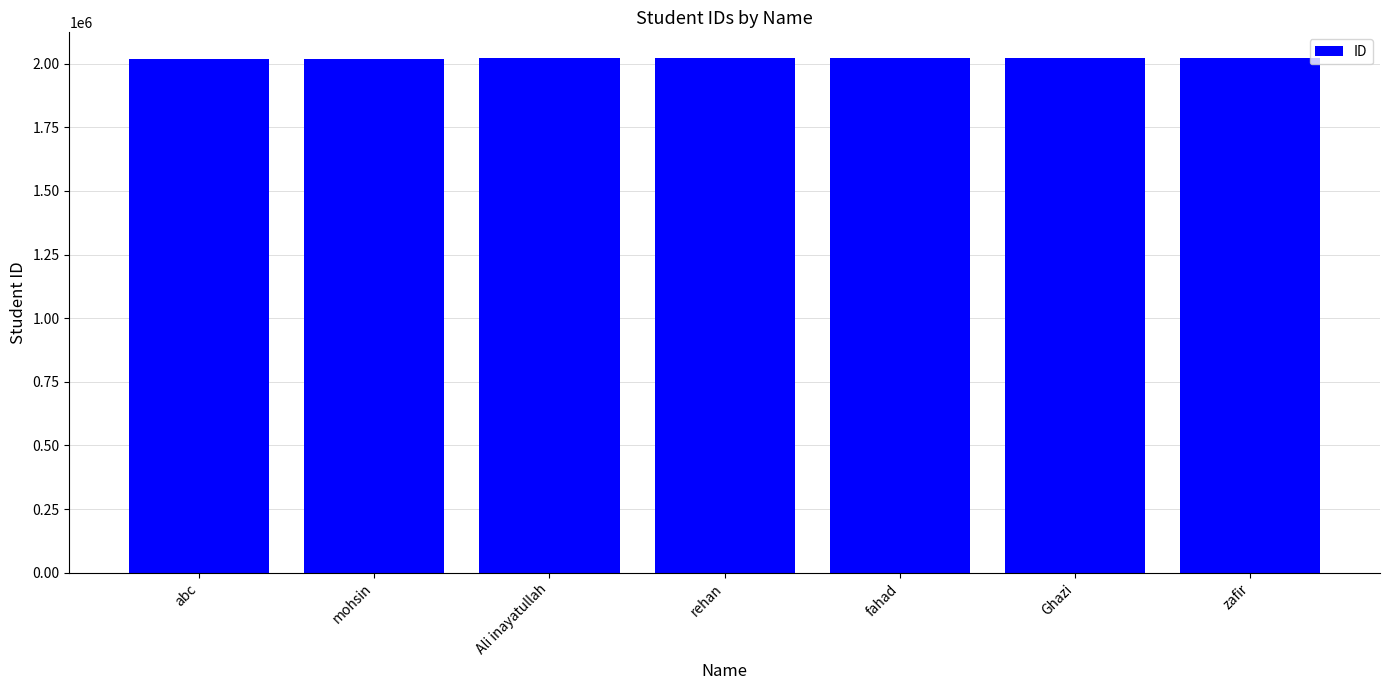

What is the greatest value displayed?

2021987